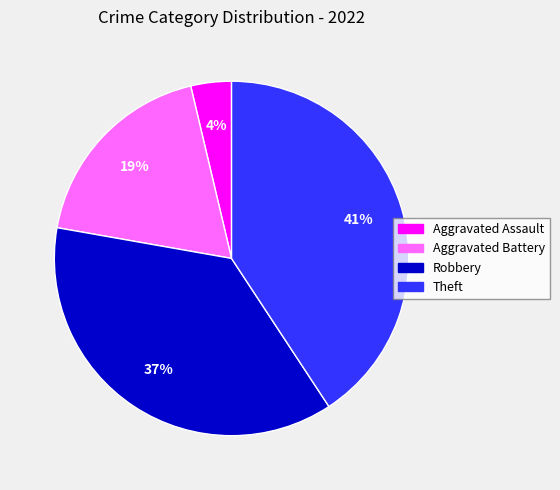

Which has a higher value, Theft or Aggravated Battery?

Theft